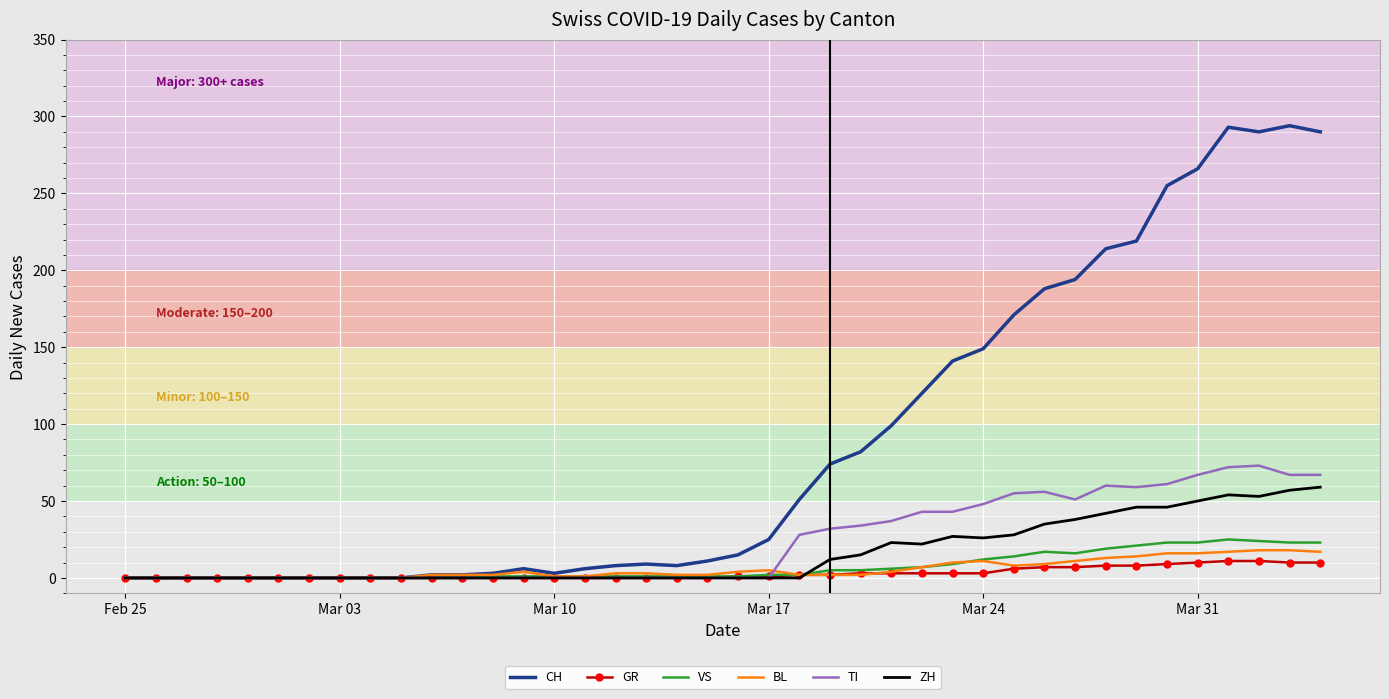

Which series has the widest spread of values?

CH